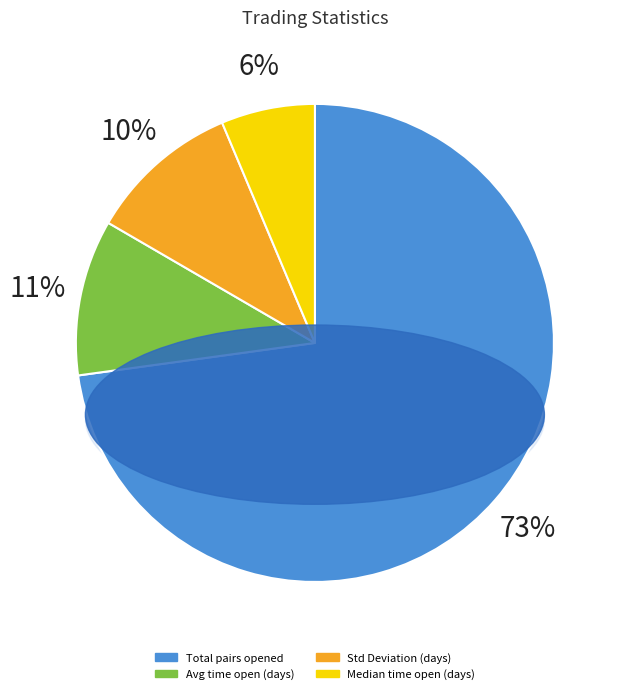

Is the sum of Standard_Deviation and Median_time_pairs_are_open_in_days greater than half?

No